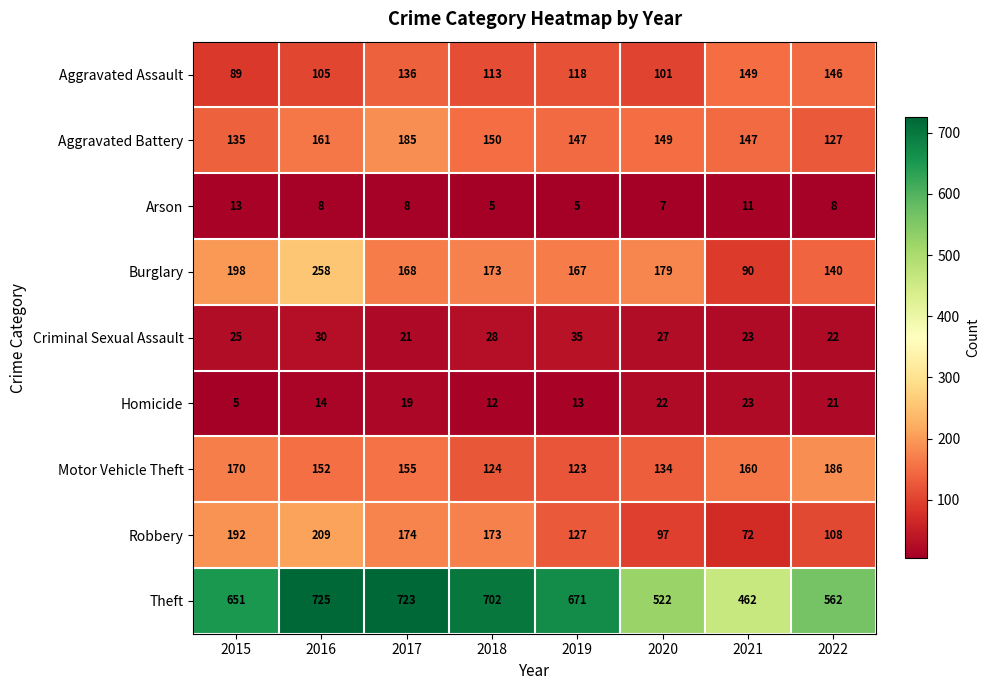

Is the value of Theft at 2016 greater than the value of Criminal Sexual Assault at 2017?

Yes